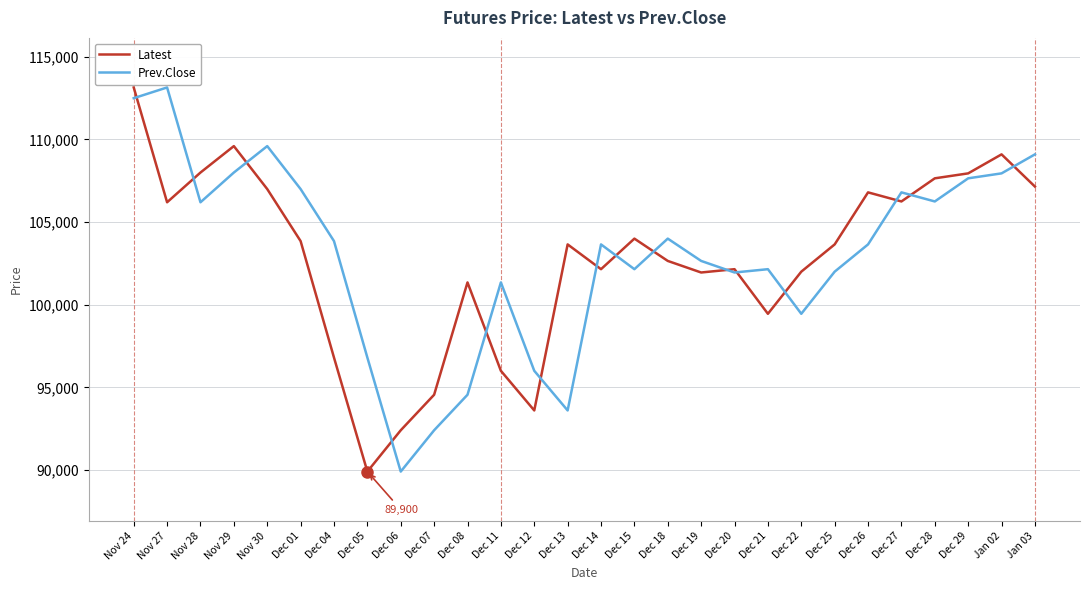

What value does the Latest series have at Dec 26, to the nearest 50?

106800